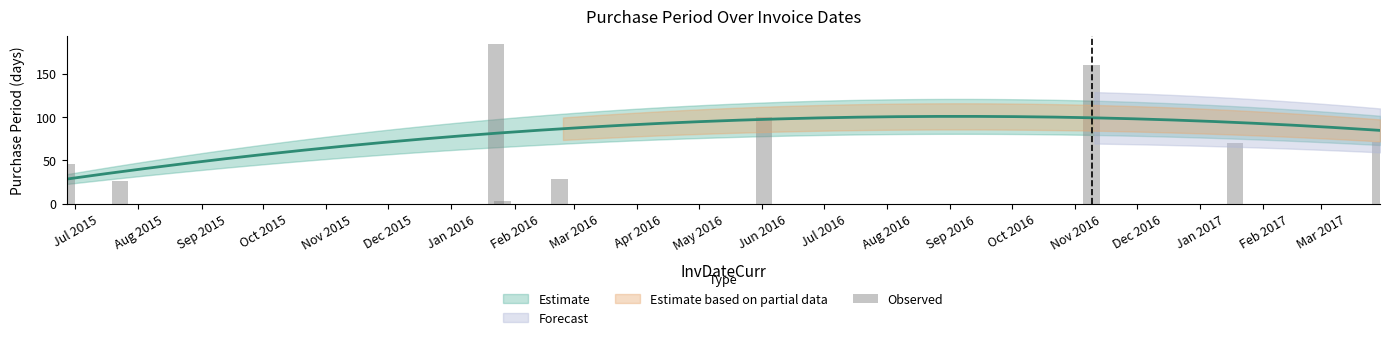

What is the difference between the second highest and second lowest values?

134